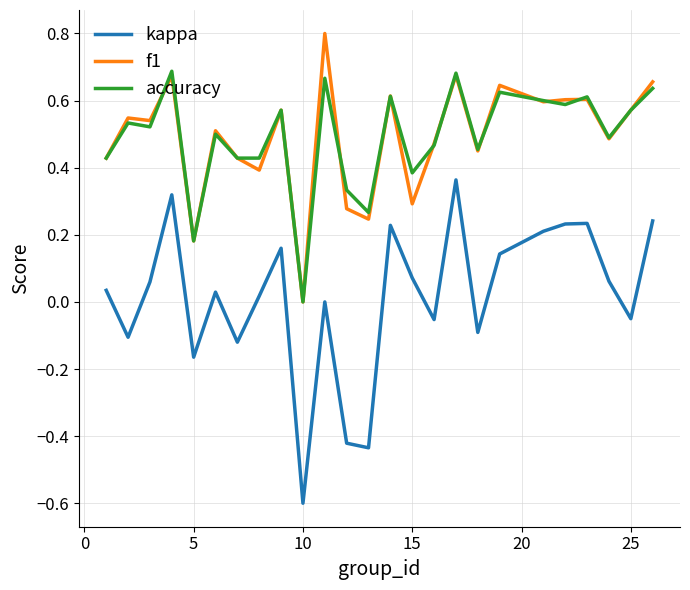

What is the highest value of the f1 series?

0.8